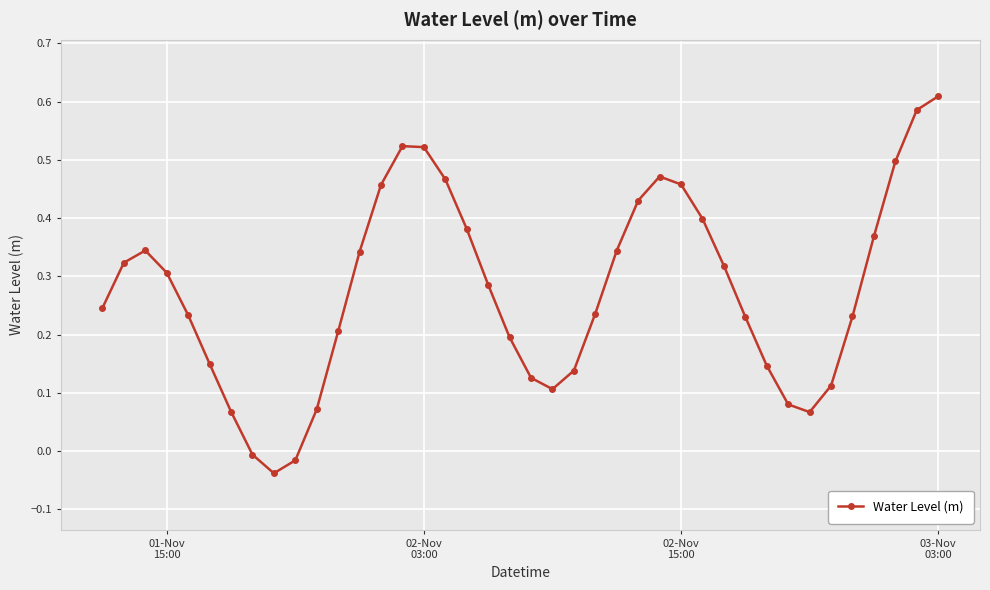

How many negative values are there?

3